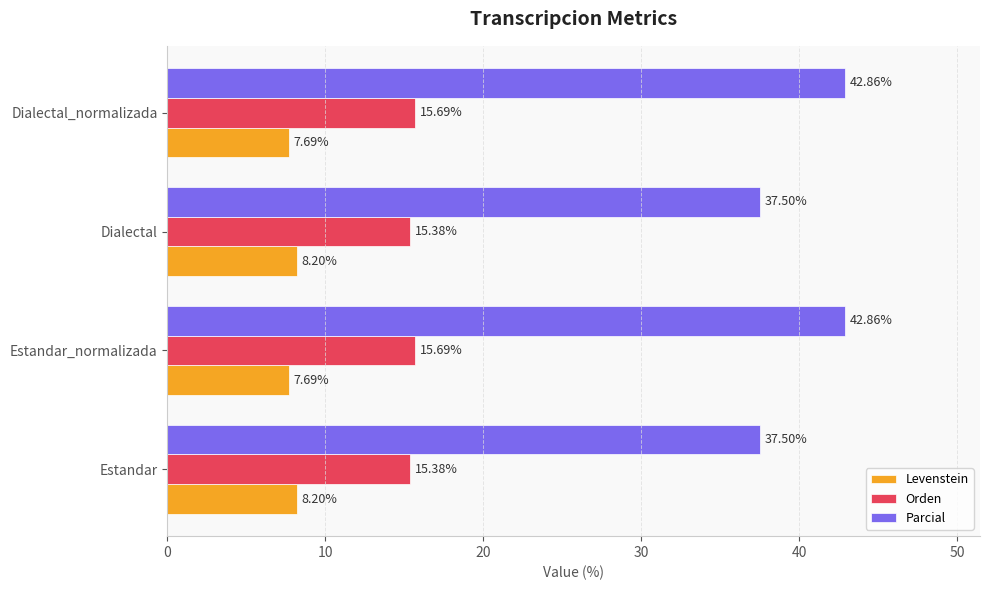

List the series in order of their peak value, lowest first.

Levenstein, Orden, Parcial